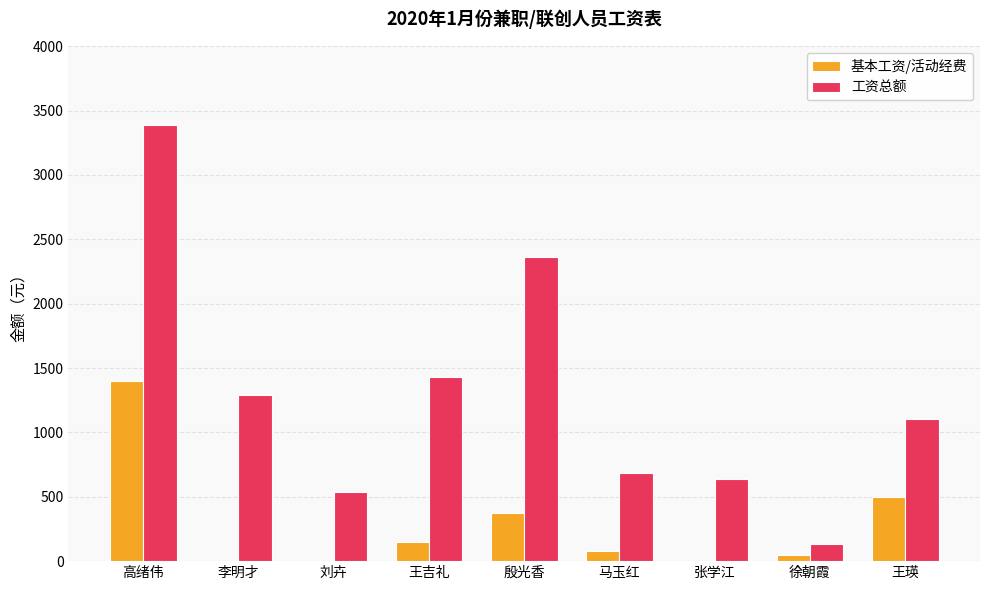

What is the sum of all 基本工资/活动经费 values?

2550